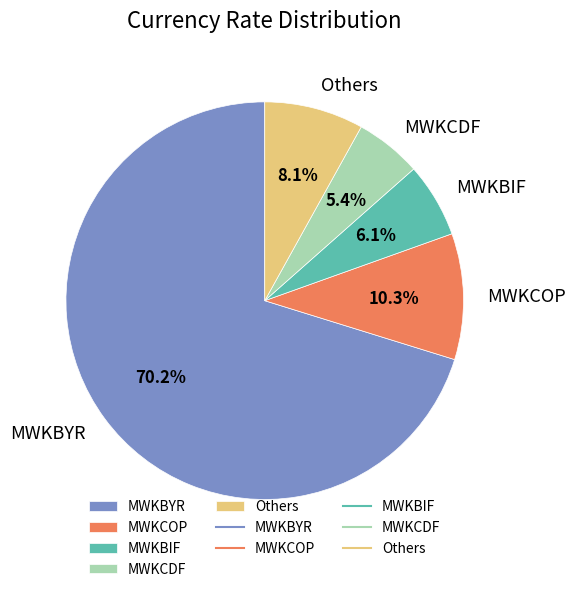

To the nearest percent, what is the average slice percentage?

20%